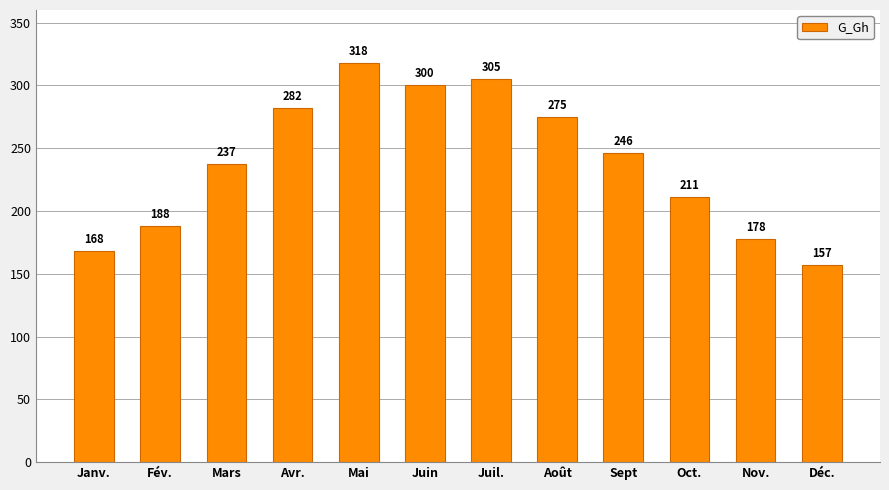

The value at Mars is 422. True or false?

False